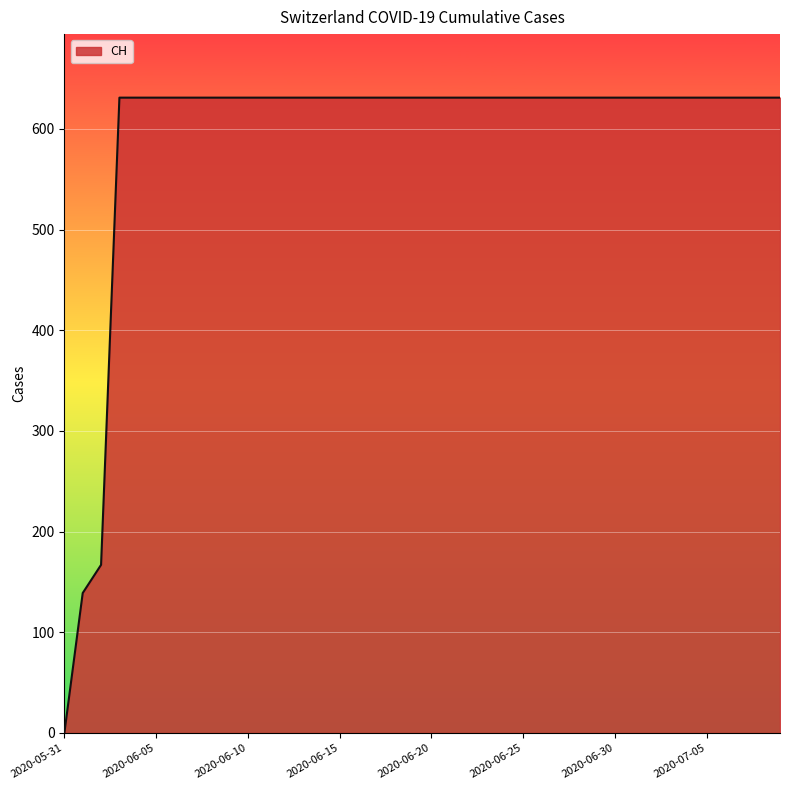

What is the difference between the maximum and minimum values?

631